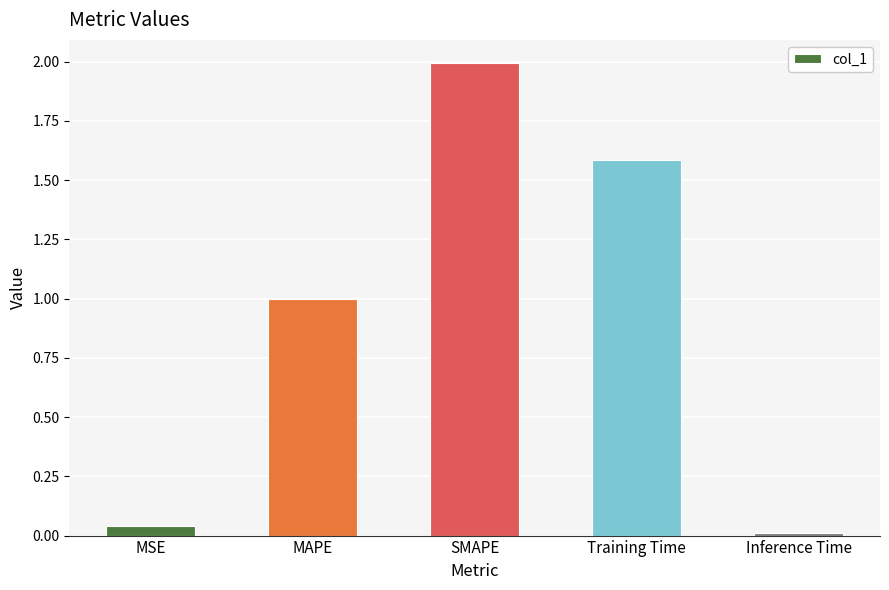

What is the change in value from SMAPE to Training Time?

-0.4